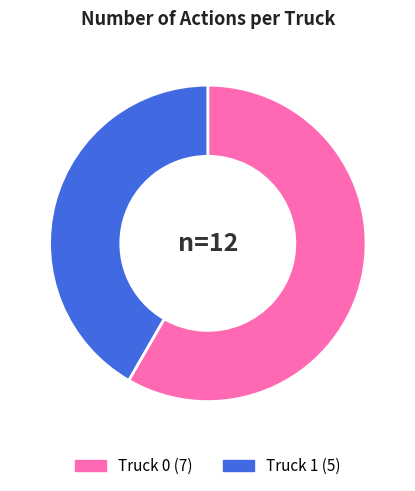

How many slices are in this pie chart?

2